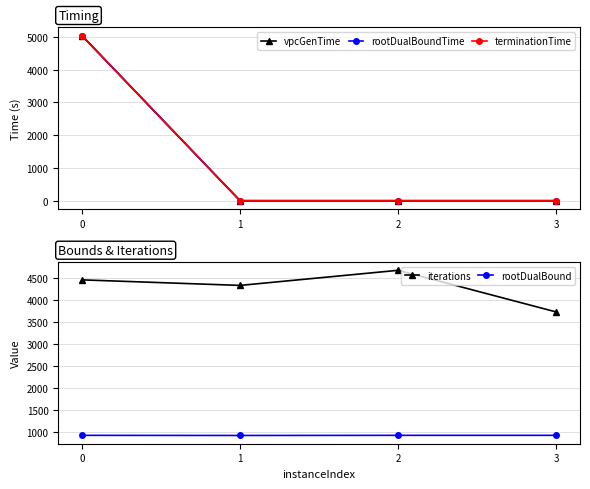

How many lines are shown in the chart?

5